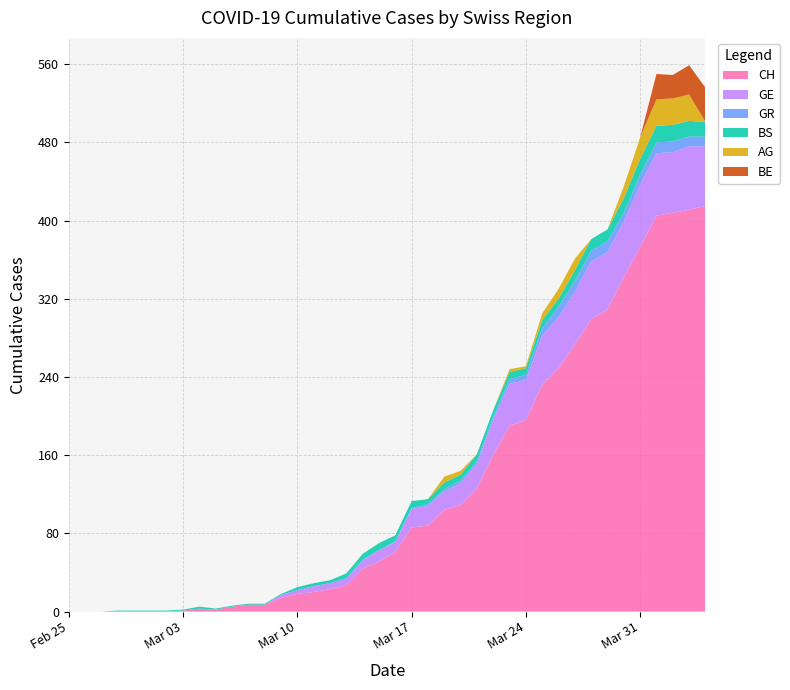

Reading right to left, list all the values displayed in this chart.

CH: 2020-04-04=415	2020-04-03=411	2020-04-02=408	2020-04-01=405	2020-03-31=373	2020-03-30=342	2020-03-29=309	2020-03-28=299	2020-03-27=273	2020-03-26=249	2020-03-25=232	2020-03-24=196	2020-03-23=190	2020-03-22=160	2020-03-21=126	2020-03-20=109	2020-03-19=104	2020-03-18=88	2020-03-17=86	2020-03-16=61	2020-03-15=51	2020-03-14=44	2020-03-13=27	2020-03-12=23	2020-03-11=20	2020-03-10=18	2020-03-09=14	2020-03-08=7	2020-03-07=7	2020-03-06=5	2020-03-05=2	2020-03-04=3	2020-03-03=1	2020-03-02=0	2020-03-01=0	2020-02-29=0	2020-02-28=0	2020-02-27=0	2020-02-26=0	2020-02-25=0
GE: 2020-04-04=61	2020-04-03=65	2020-04-02=62	2020-04-01=64	2020-03-31=64	2020-03-30=57	2020-03-29=59	2020-03-28=59	2020-03-27=54	2020-03-26=52	2020-03-25=50	2020-03-24=41	2020-03-23=43	2020-03-22=36	2020-03-21=25	2020-03-20=22	2020-03-19=19	2020-03-18=20	2020-03-17=19	2020-03-16=10	2020-03-15=12	2020-03-14=8	2020-03-13=7	2020-03-12=6	2020-03-11=6	2020-03-10=4	2020-03-09=3	2020-03-08=0	2020-03-07=0	2020-03-06=0	2020-03-05=0	2020-03-04=0	2020-03-03=0	2020-03-02=0	2020-03-01=0	2020-02-29=0	2020-02-28=0	2020-02-27=0	2020-02-26=0	2020-02-25=0
GR: 2020-04-04=10	2020-04-03=10	2020-04-02=11	2020-04-01=11	2020-03-31=10	2020-03-30=9	2020-03-29=11	2020-03-28=11	2020-03-27=11	2020-03-26=11	2020-03-25=8	2020-03-24=5	2020-03-23=5	2020-03-22=3	2020-03-21=3	2020-03-20=3	2020-03-19=2	2020-03-18=2	2020-03-17=1	2020-03-16=1	2020-03-15=0	2020-03-14=1	2020-03-13=0	2020-03-12=0	2020-03-11=0	2020-03-10=0	2020-03-09=0	2020-03-08=0	2020-03-07=0	2020-03-06=0	2020-03-05=0	2020-03-04=0	2020-03-03=0	2020-03-02=0	2020-03-01=0	2020-02-29=0	2020-02-28=0	2020-02-27=0	2020-02-26=0	2020-02-25=0
BS: 2020-04-04=15	2020-04-03=16	2020-04-02=17	2020-04-01=17	2020-03-31=16	2020-03-30=15	2020-03-29=12	2020-03-28=12	2020-03-27=11	2020-03-26=8	2020-03-25=8	2020-03-24=7	2020-03-23=7	2020-03-22=7	2020-03-21=7	2020-03-20=6	2020-03-19=7	2020-03-18=5	2020-03-17=7	2020-03-16=6	2020-03-15=7	2020-03-14=6	2020-03-13=5	2020-03-12=3	2020-03-11=3	2020-03-10=3	2020-03-09=1	2020-03-08=1	2020-03-07=1	2020-03-06=1	2020-03-05=1	2020-03-04=2	2020-03-03=1	2020-03-02=1	2020-03-01=1	2020-02-29=1	2020-02-28=1	2020-02-27=0	2020-02-26=0	2020-02-25=0
AG: 2020-04-04=0	2020-04-03=27	2020-04-02=27	2020-04-01=27	2020-03-31=22	2020-03-30=12	2020-03-29=0	2020-03-28=0	2020-03-27=12	2020-03-26=10	2020-03-25=7	2020-03-24=2	2020-03-23=3	2020-03-22=0	2020-03-21=0	2020-03-20=4	2020-03-19=6	2020-03-18=0	2020-03-17=0	2020-03-16=0	2020-03-15=0	2020-03-14=0	2020-03-13=0	2020-03-12=0	2020-03-11=0	2020-03-10=0	2020-03-09=0	2020-03-08=0	2020-03-07=0	2020-03-06=0	2020-03-05=0	2020-03-04=0	2020-03-03=0	2020-03-02=0	2020-03-01=0	2020-02-29=0	2020-02-28=0	2020-02-27=0	2020-02-26=0	2020-02-25=0
BE: 2020-04-04=35	2020-04-03=30	2020-04-02=24	2020-04-01=26	2020-03-31=0	2020-03-30=0	2020-03-29=0	2020-03-28=0	2020-03-27=0	2020-03-26=0	2020-03-25=0	2020-03-24=0	2020-03-23=0	2020-03-22=0	2020-03-21=0	2020-03-20=0	2020-03-19=0	2020-03-18=0	2020-03-17=0	2020-03-16=0	2020-03-15=0	2020-03-14=0	2020-03-13=0	2020-03-12=0	2020-03-11=0	2020-03-10=0	2020-03-09=0	2020-03-08=0	2020-03-07=0	2020-03-06=0	2020-03-05=0	2020-03-04=0	2020-03-03=0	2020-03-02=0	2020-03-01=0	2020-02-29=0	2020-02-28=0	2020-02-27=0	2020-02-26=0	2020-02-25=0